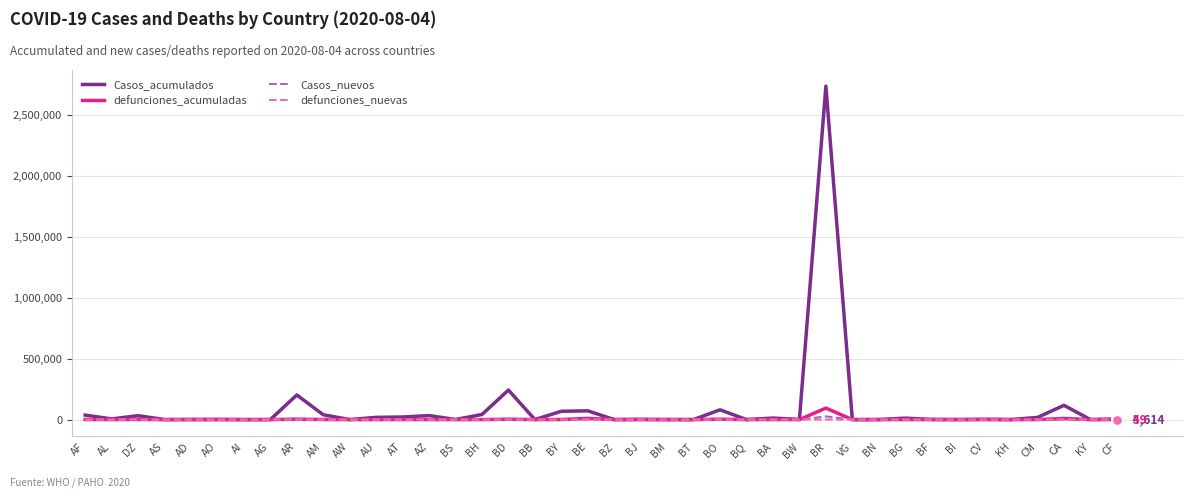

Which series has the largest total across all categories?

Casos_acumulados